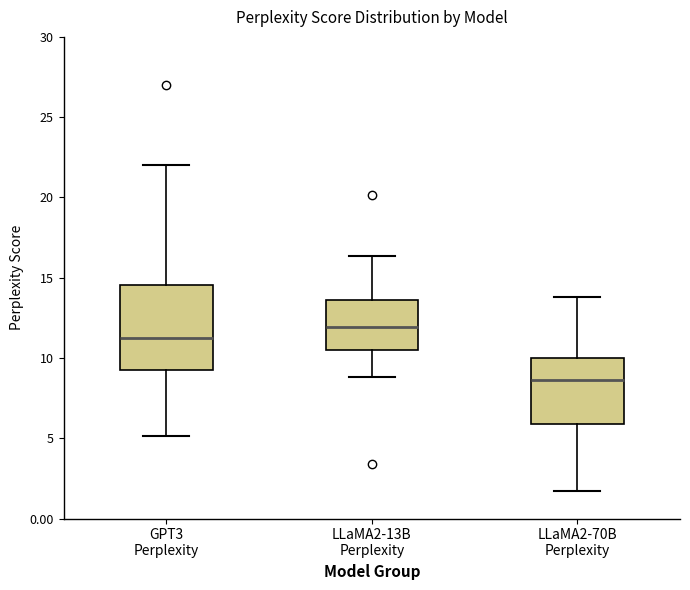

Reading left to right, transcribe this box plot: for each box, give where its median line is, the range the box spans, and where its two whiskers end, as read against the y-axis. The values are not printed on the chart, so give them approximately, as read against the axis.

GPT3 Perplexity: median 11.0, box 9.5 to 14.5, whiskers 5.0 to 22.0
LLaMA2-13B Perplexity: median 12.0, box 10.5 to 13.5, whiskers 9.0 to 16.5
LLaMA2-70B Perplexity: median 8.5, box 6.0 to 10.0, whiskers 1.5 to 14.0